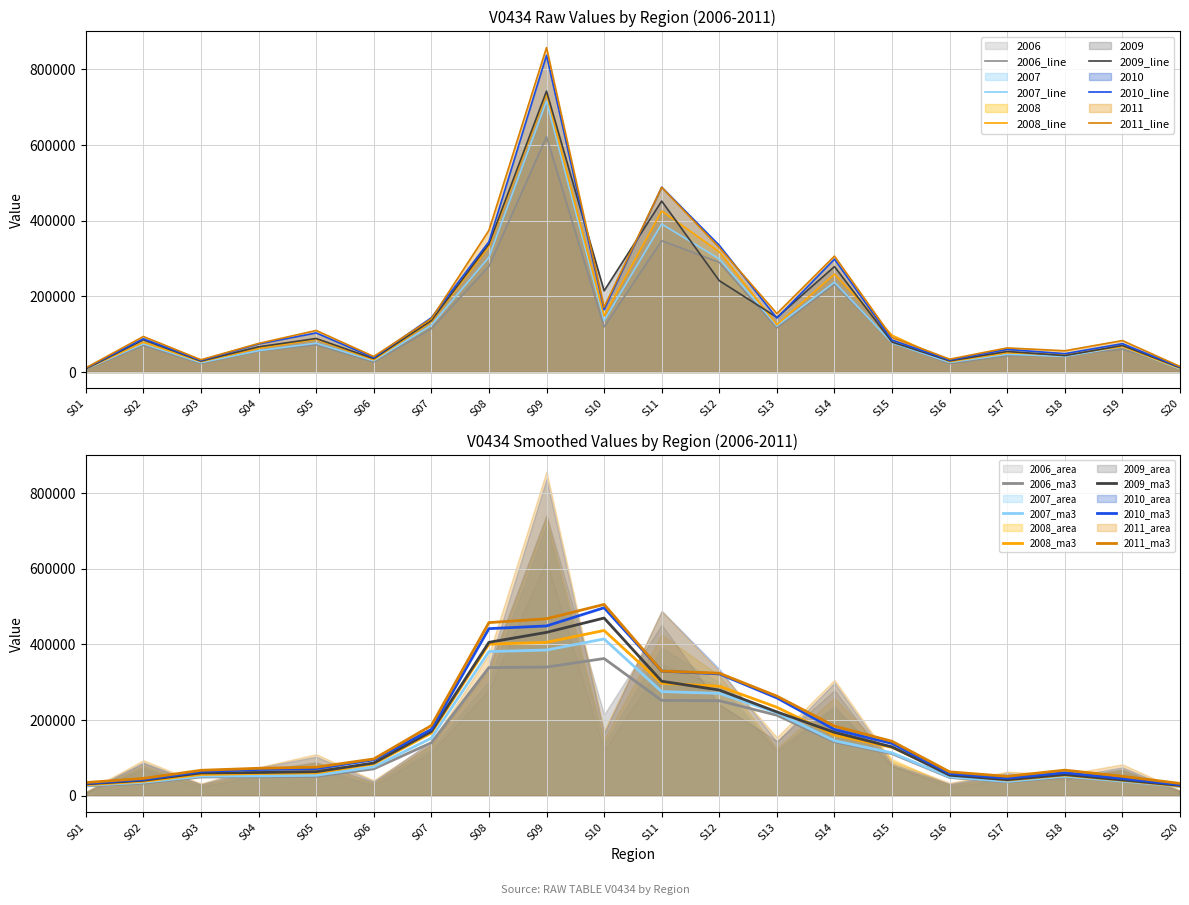

What is the value of the 2009 point at the 15th from the left?

79191